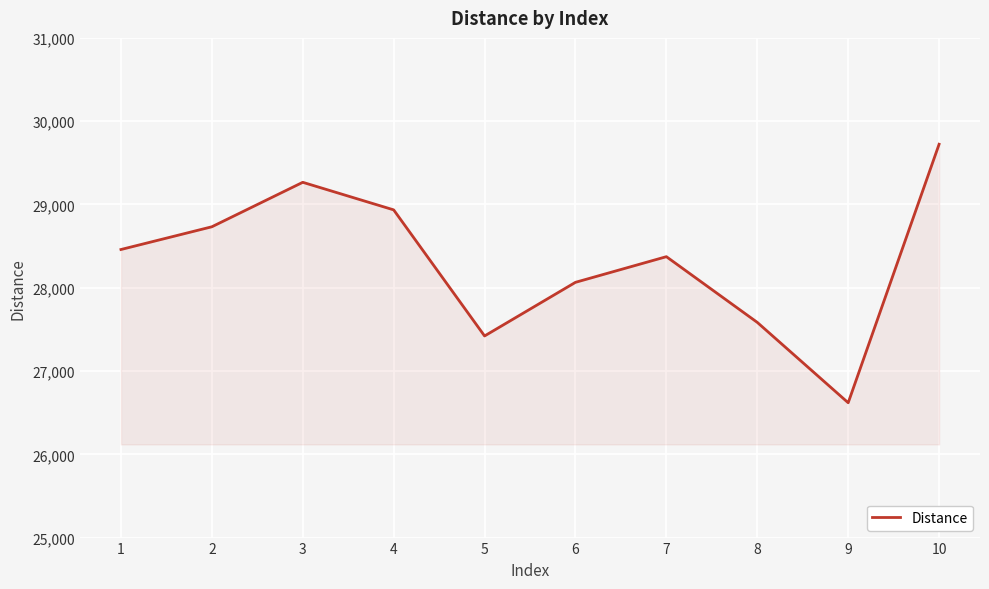

What is the maximum value shown in the chart?

29723